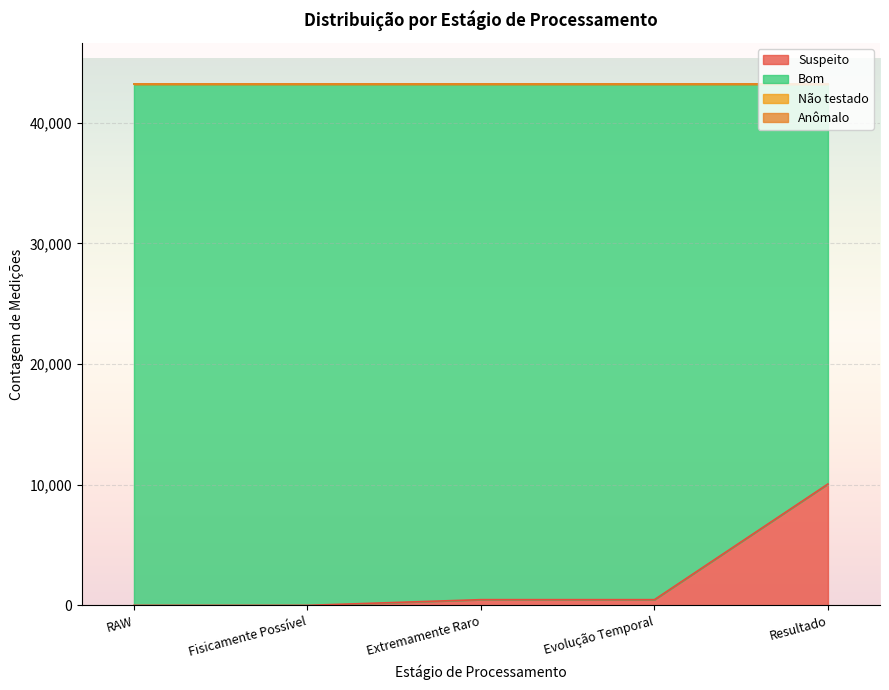

How many lines are shown in the chart?

4